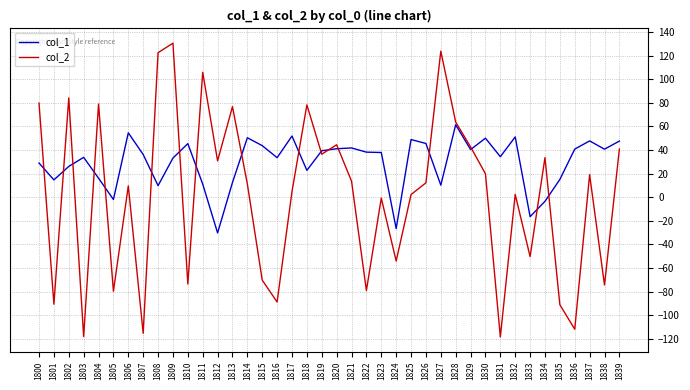

After their last crossing, which series has the higher values: col_1 or col_2?

col_1